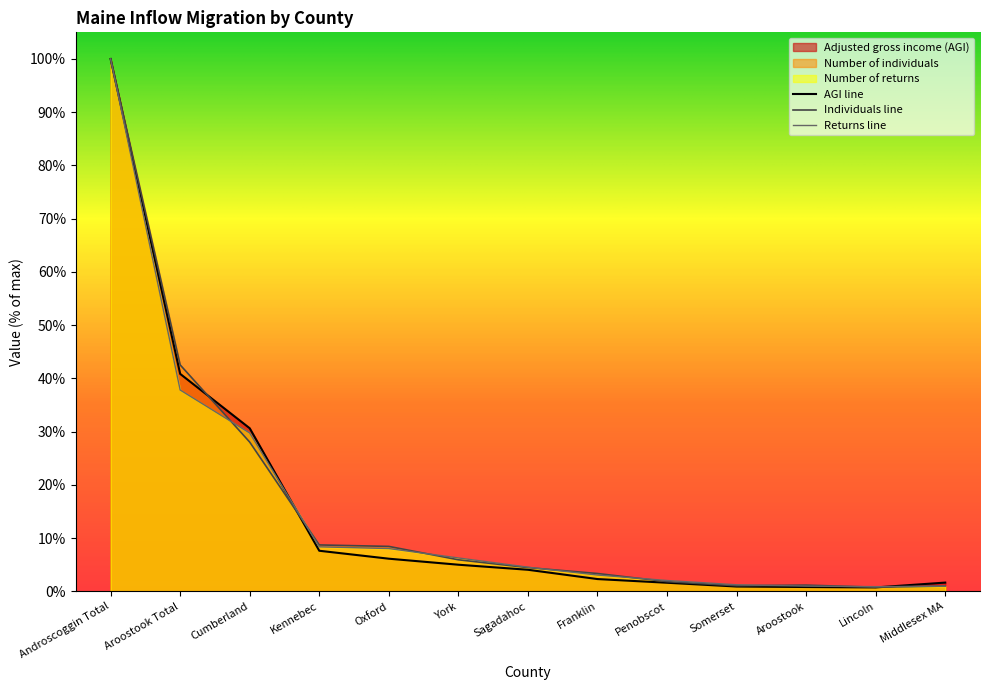

What are all the series names shown in the legend?

Number of returns, Number of individuals, Adjusted gross income (AGI)